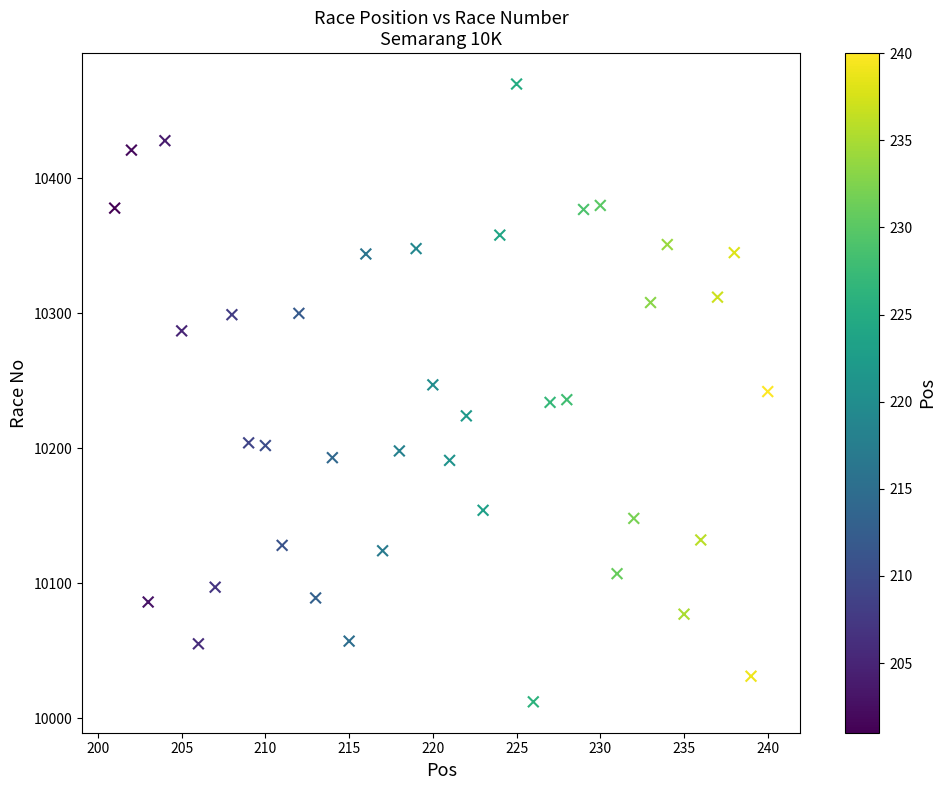

What is the range of Y values (max minus min)?

458